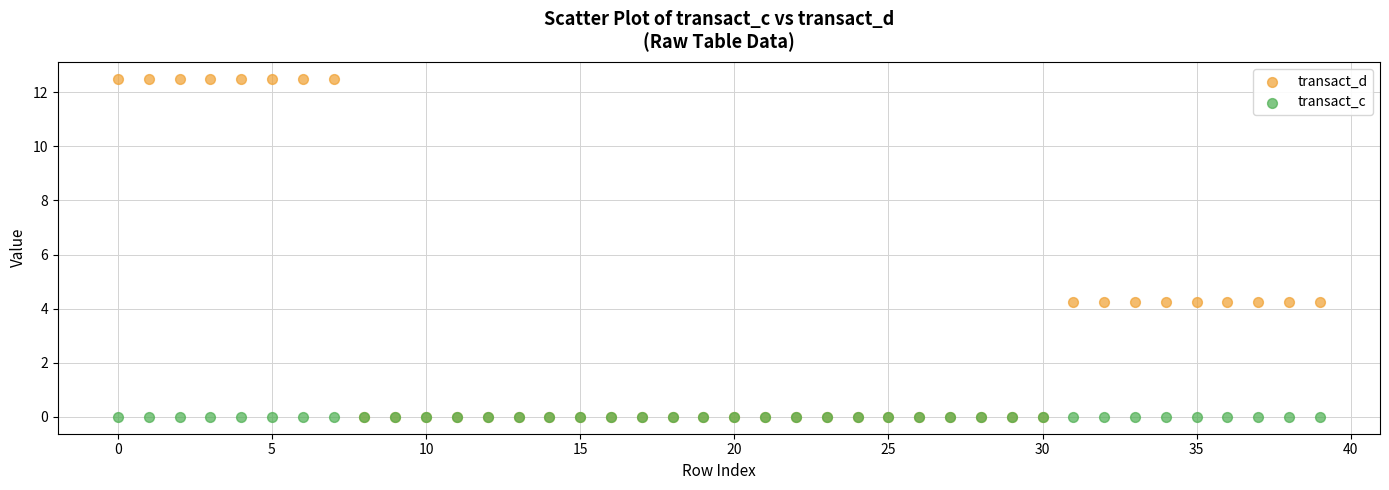

What are all the series names shown in the legend?

transact_d, transact_c